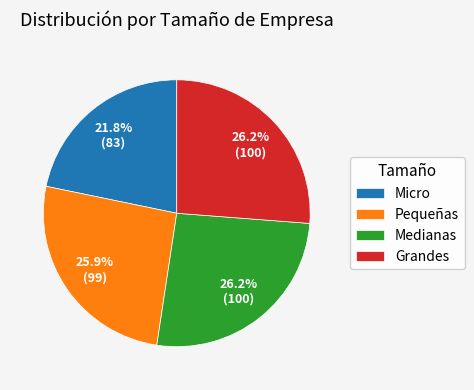

Is there a majority slice in this chart?

No